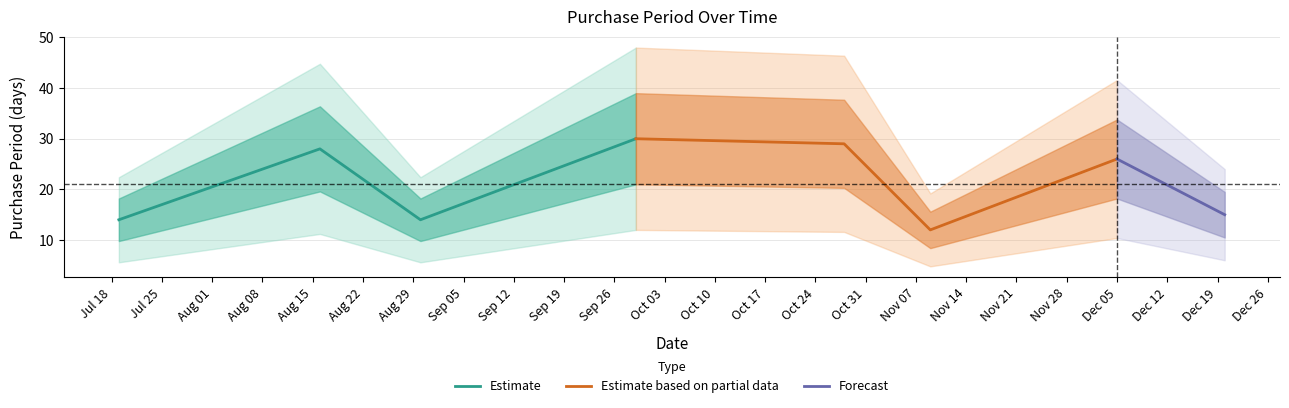

What is the difference between the second highest and second lowest values?

15